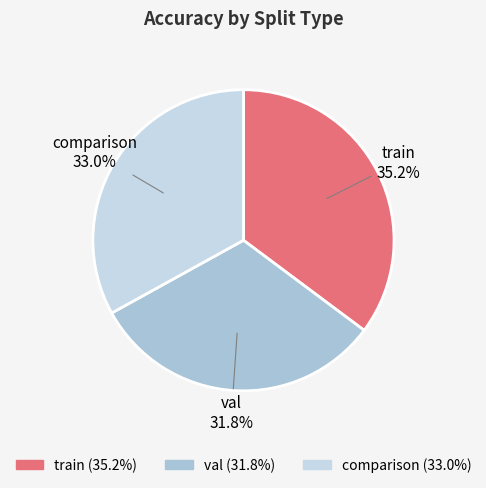

Between val and train, which is larger?

train